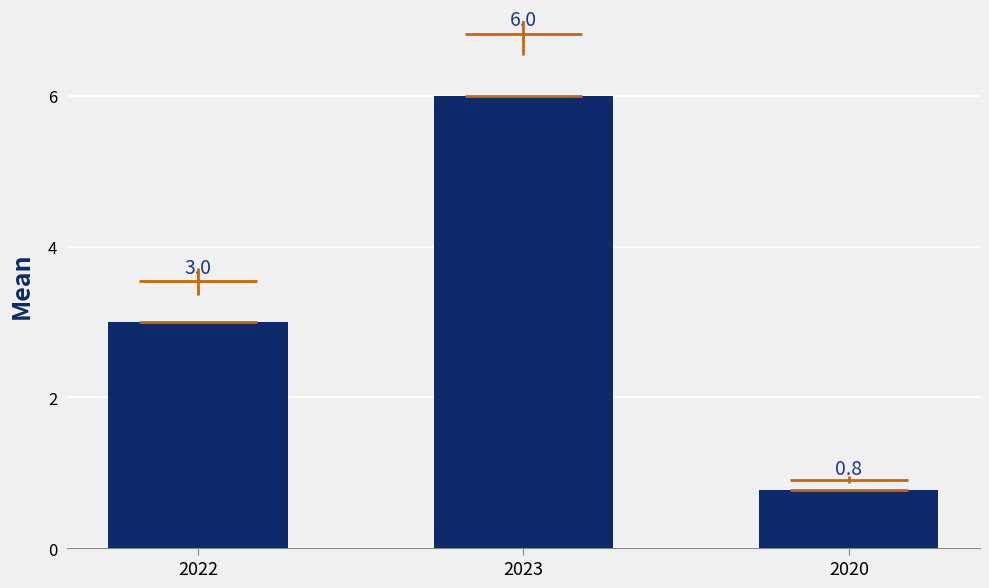

What is the label of the 1st bar from the right?

2020